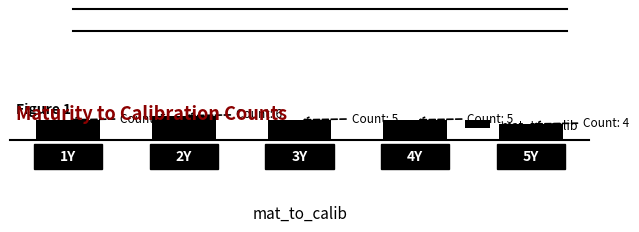

Which category has the lowest value across all series?

5Y